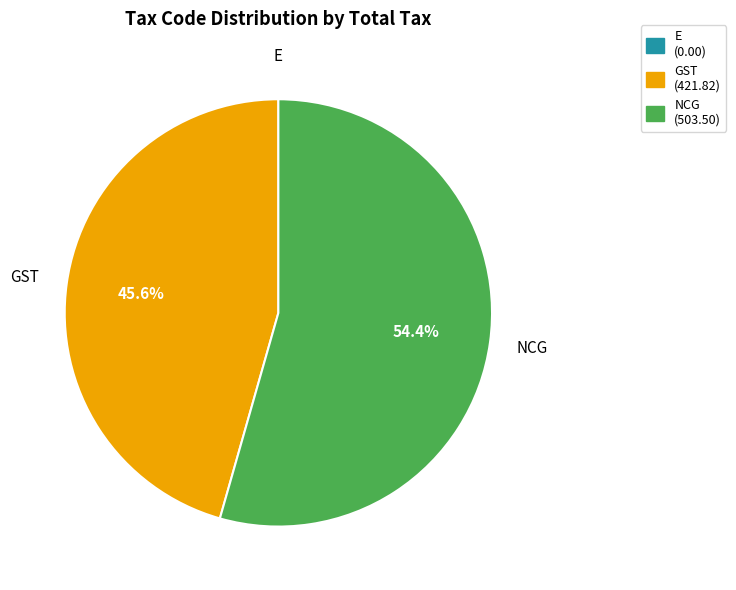

Between GST (421.82) and NCG (503.50), which is larger?

NCG (503.50)